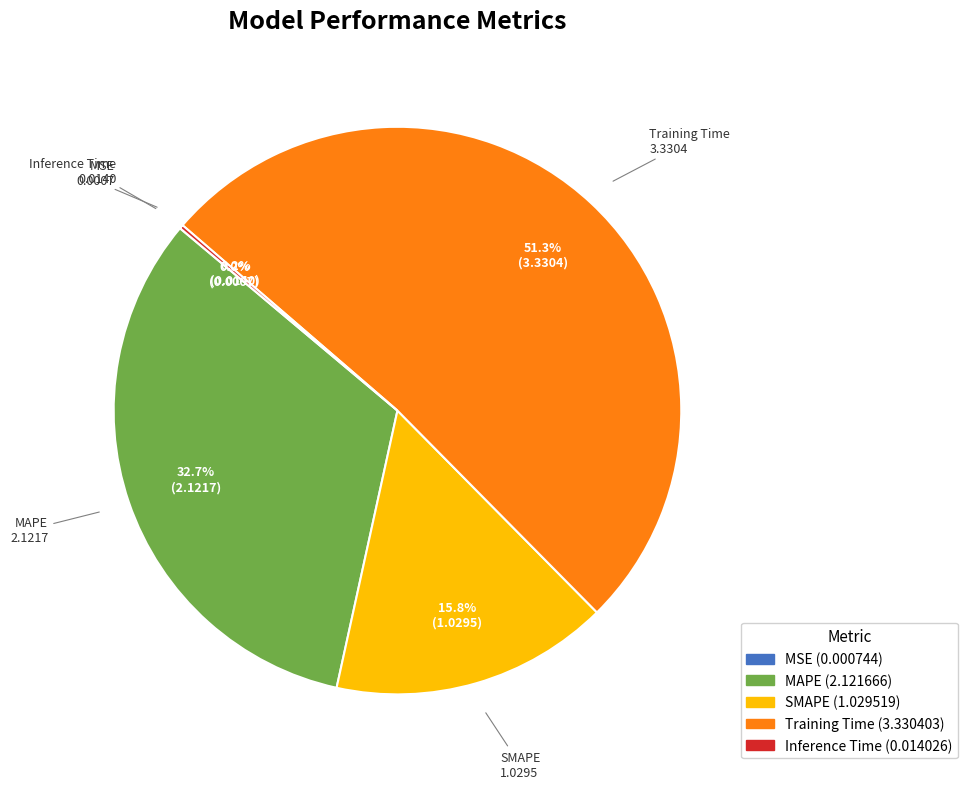

How much of the chart is everything except SMAPE?

84.2%